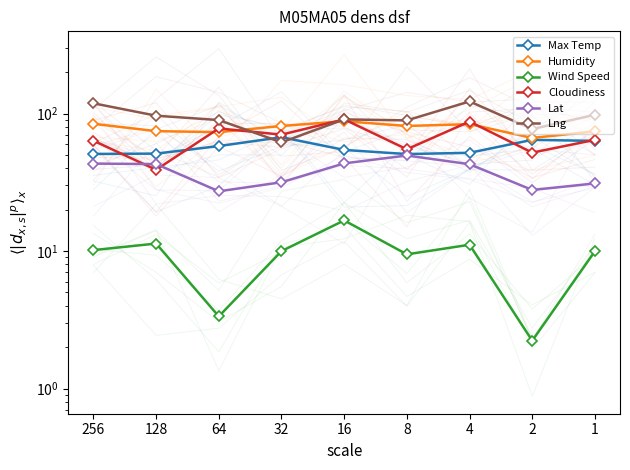

Which series has the largest range (max minus min)?

Lng